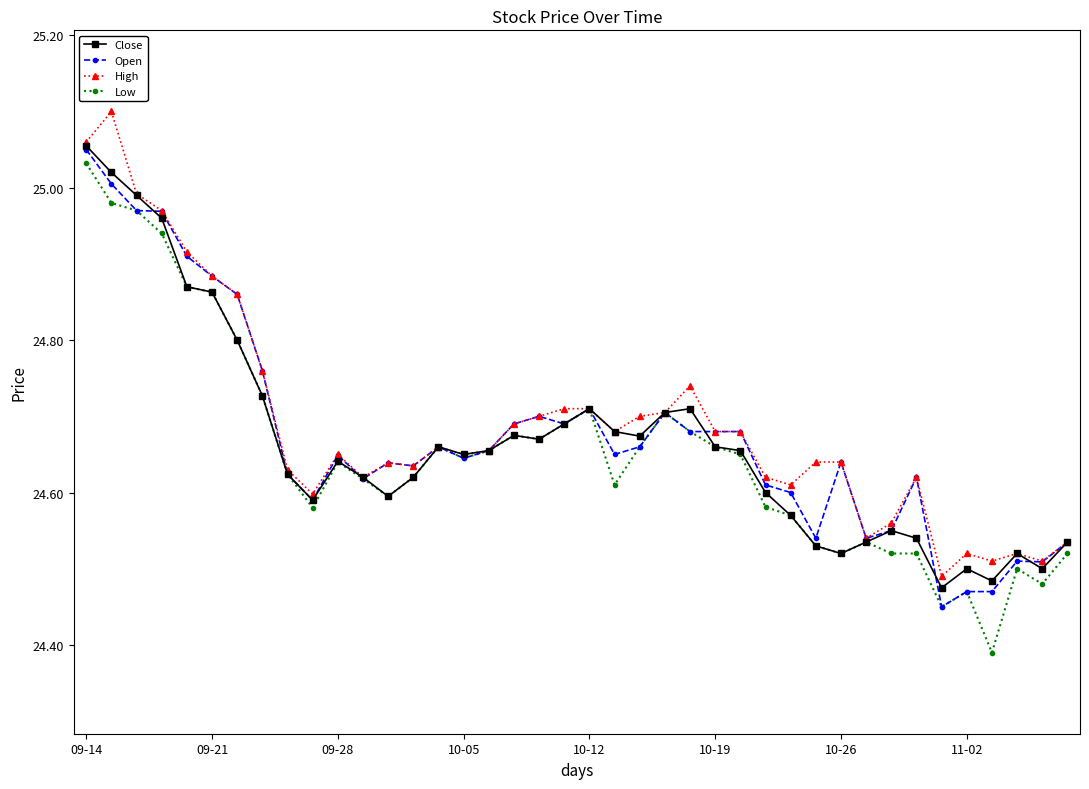

At how many categories does at least one series exceed 24?

40